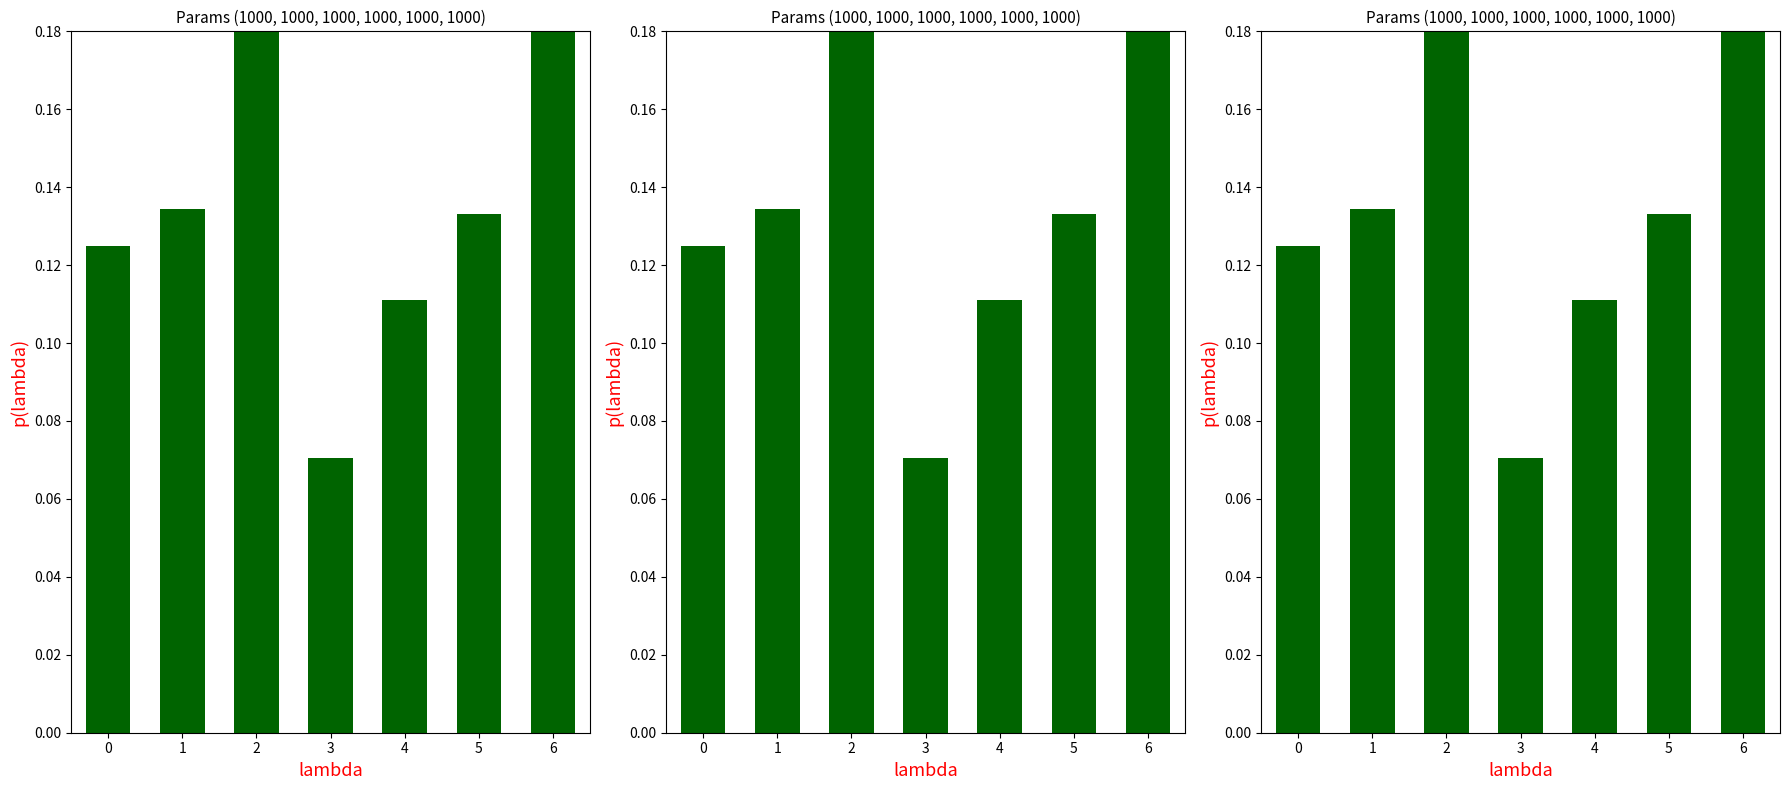

The chart shows a value of 0.1 at 6. True or false?

False